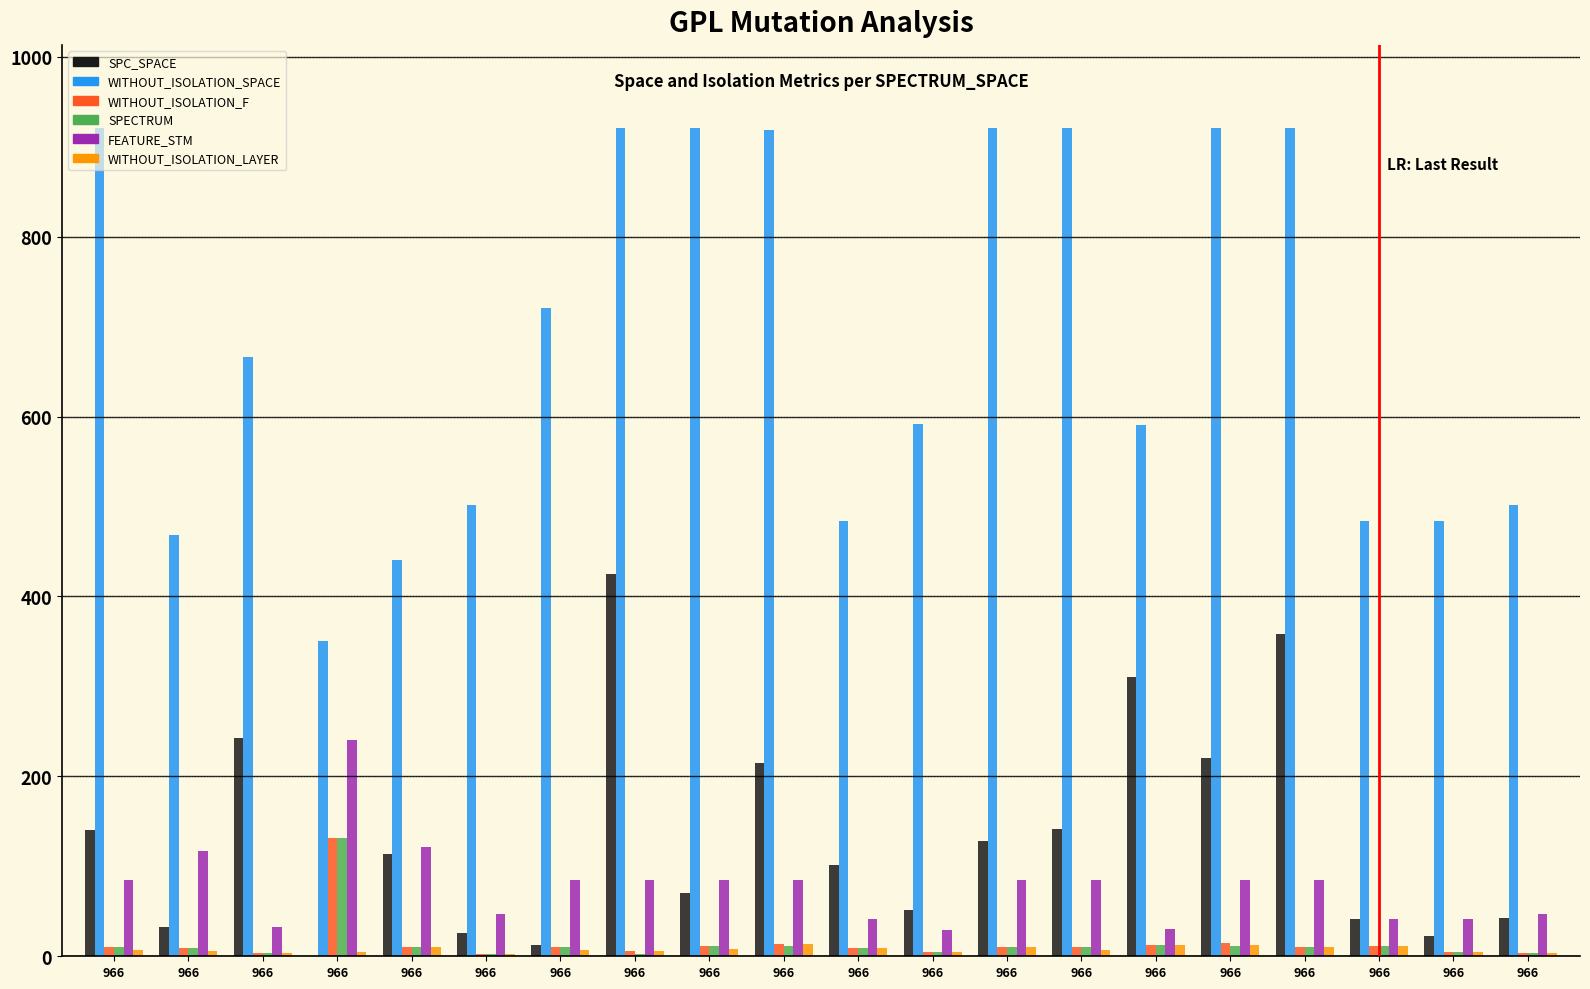

Which series has the largest total across all categories?

WITHOUT_ISOLATION_SPACE